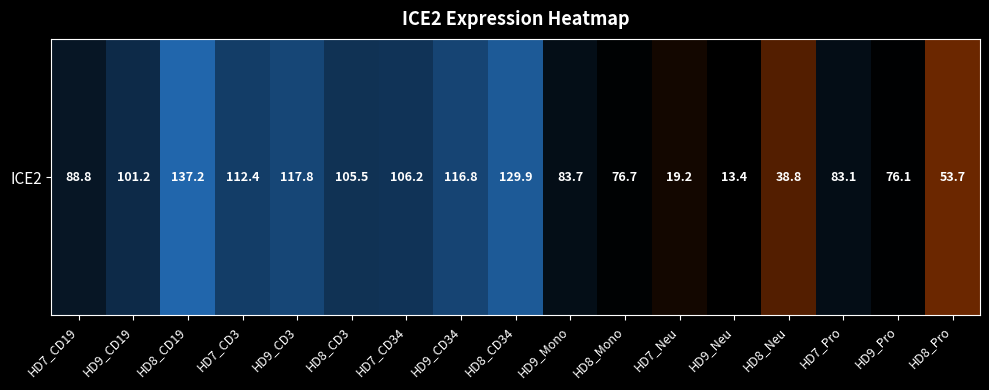

List the labels in order of value, smallest first.

HD9_Neu, HD7_Neu, HD8_Neu, HD8_Pro, HD9_Pro, HD8_Mono, HD7_Pro, HD9_Mono, HD7_CD19, HD9_CD19, HD8_CD3, HD7_CD34, HD7_CD3, HD9_CD34, HD9_CD3, HD8_CD34, HD8_CD19